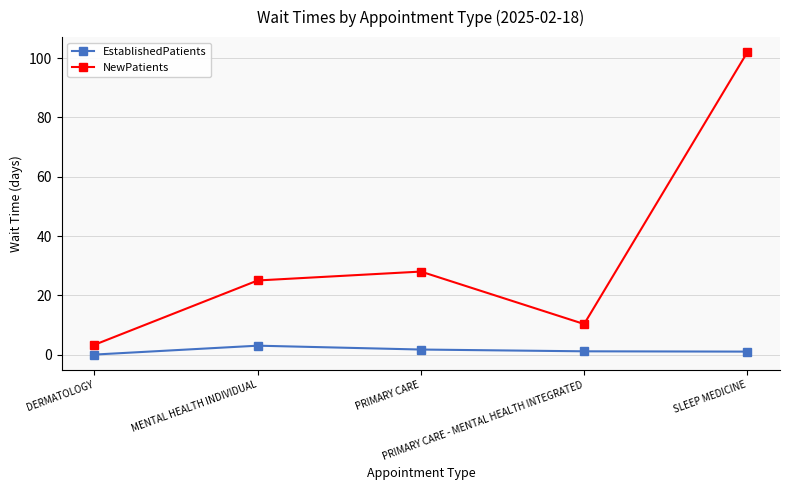

At how many categories does at least one series exceed 57?

1